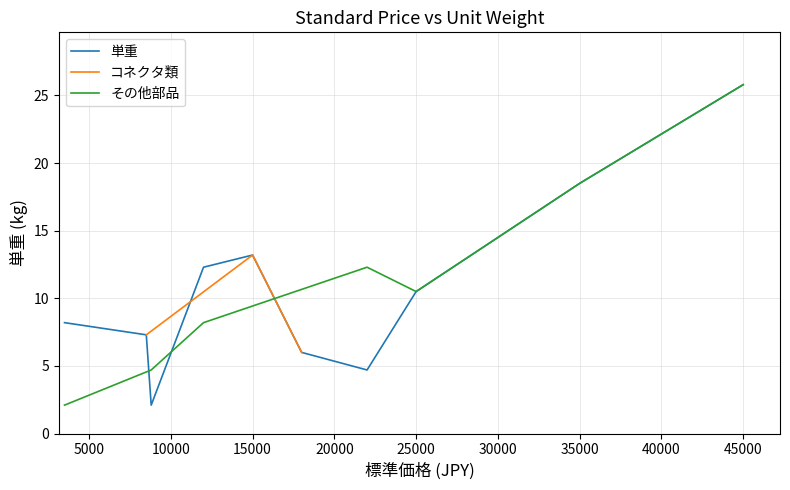

Does the chart display data point markers on the line(s)?

No